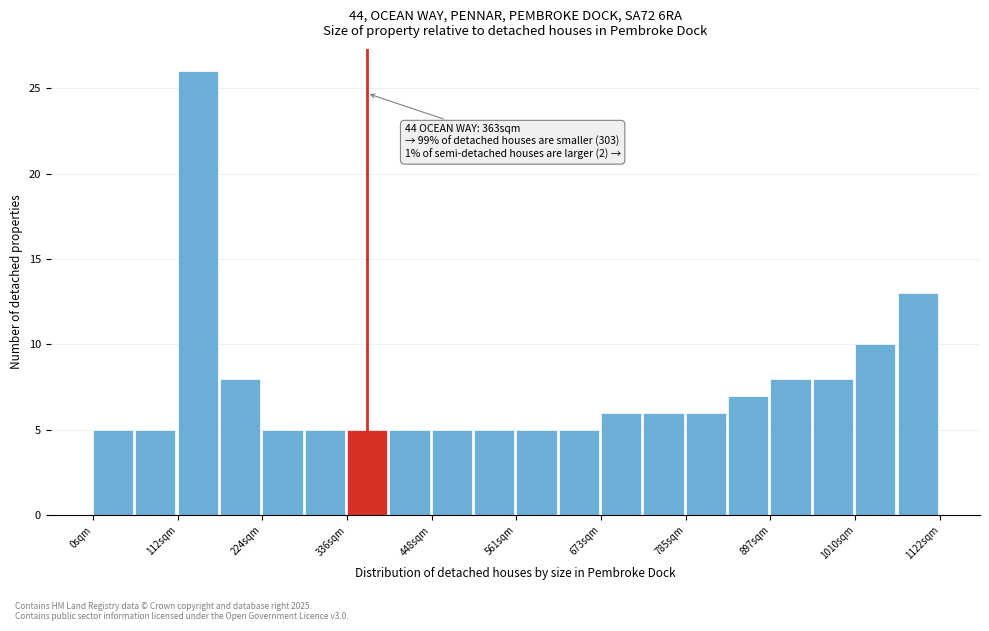

Around what value on the x-axis is the tallest bar? Give the approximate position of its centre, as read against the axis.

140